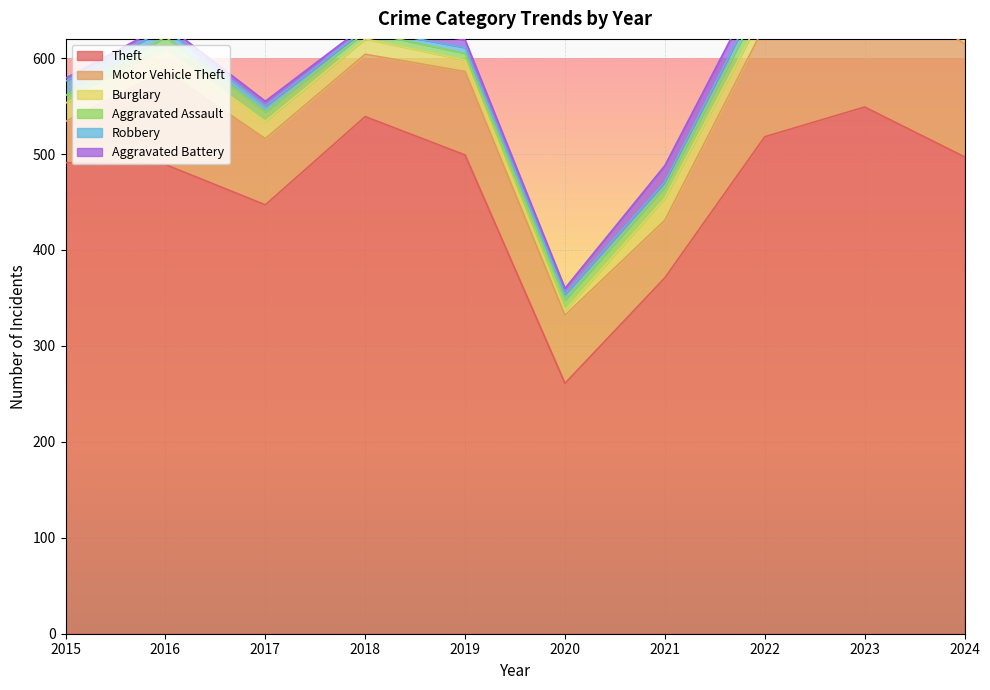

At 2017, list the series in order from largest to smallest.

Theft, Motor Vehicle Theft, Burglary, Aggravated Assault, Robbery, Aggravated Battery